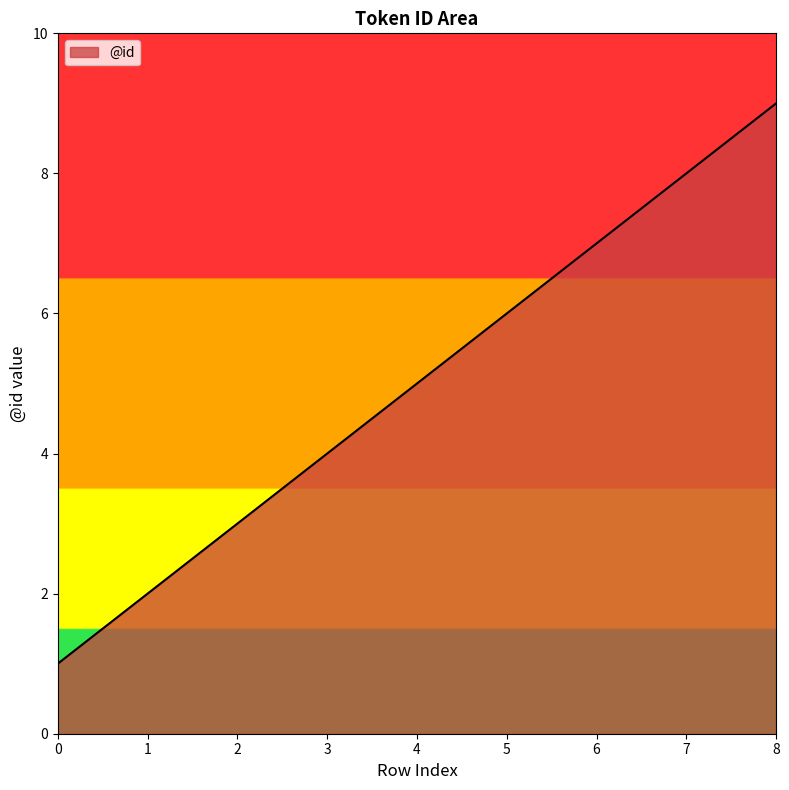

What is the change in value from 2 to 8?

+6